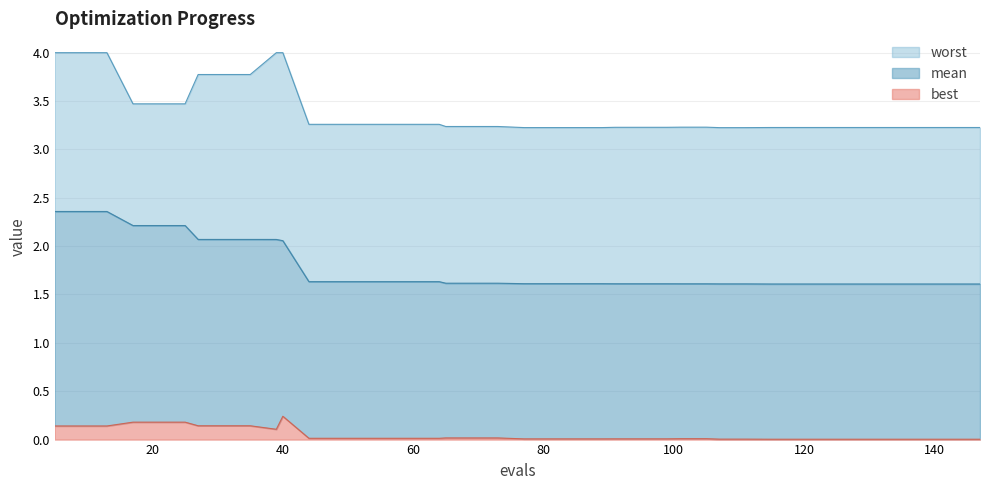

What is the difference between the second highest and minimum values in the best series?

0.2